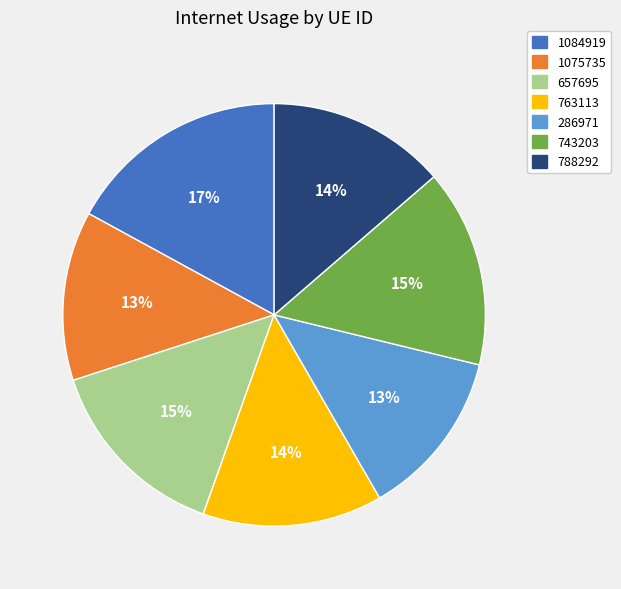

Which category has the biggest portion of the pie?

1084919